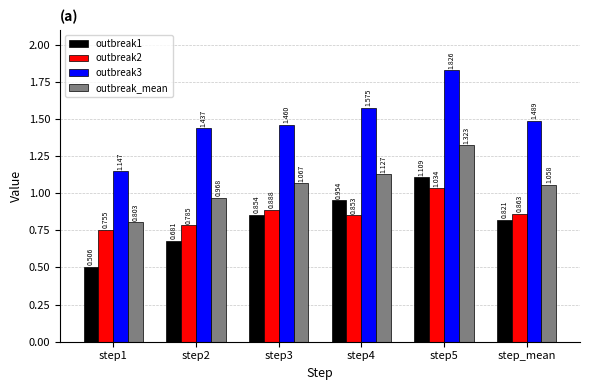

Rank the series at step5 from highest to lowest value.

outbreak3, outbreak_mean, outbreak1, outbreak2